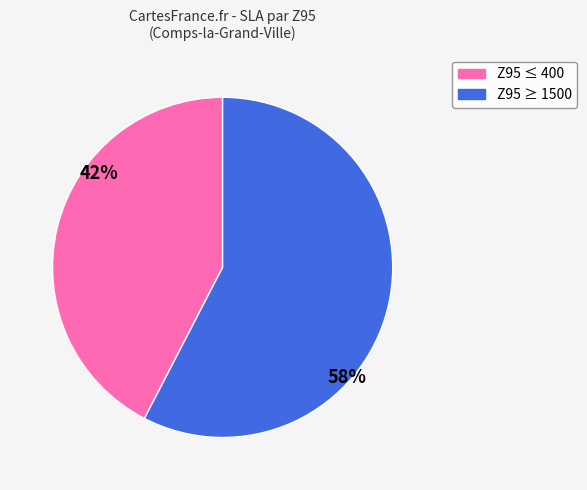

Does any single category account for the majority?

Yes